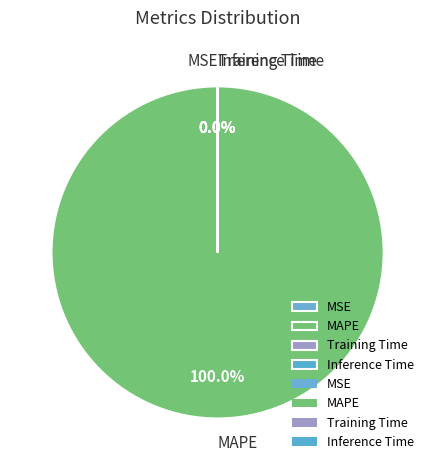

True or false: MSE accounts for 1% of the total.

False